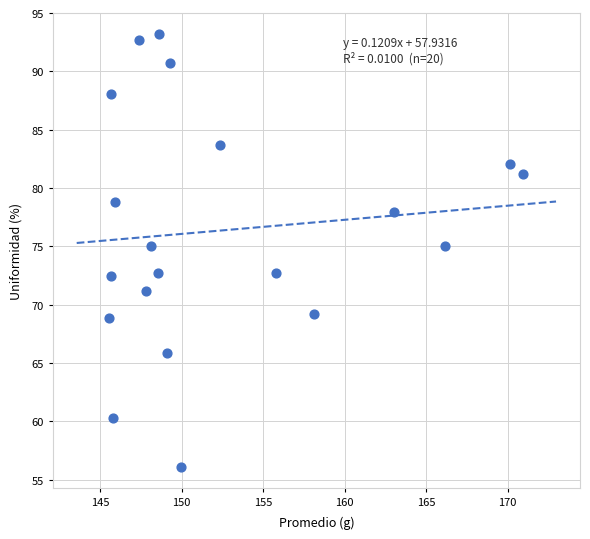

What is the range of Y values (max minus min)?

37.1